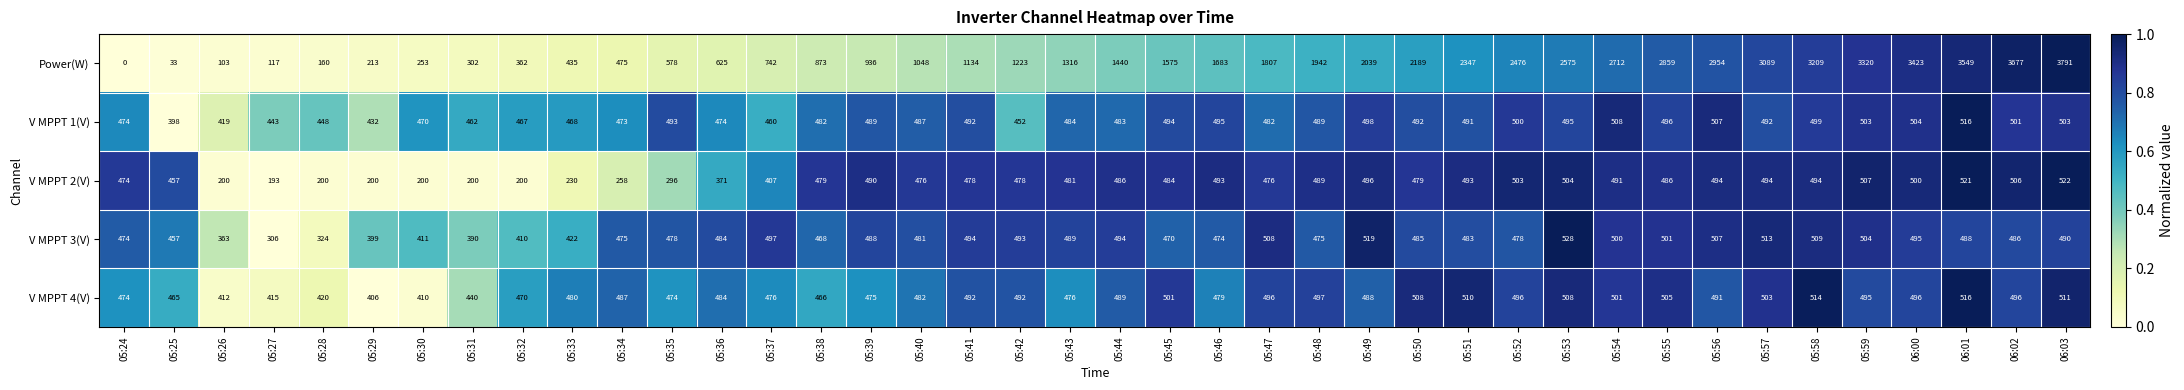

What is the sum of the V MPPT 1(V) values at 05:30 and 05:36?

944